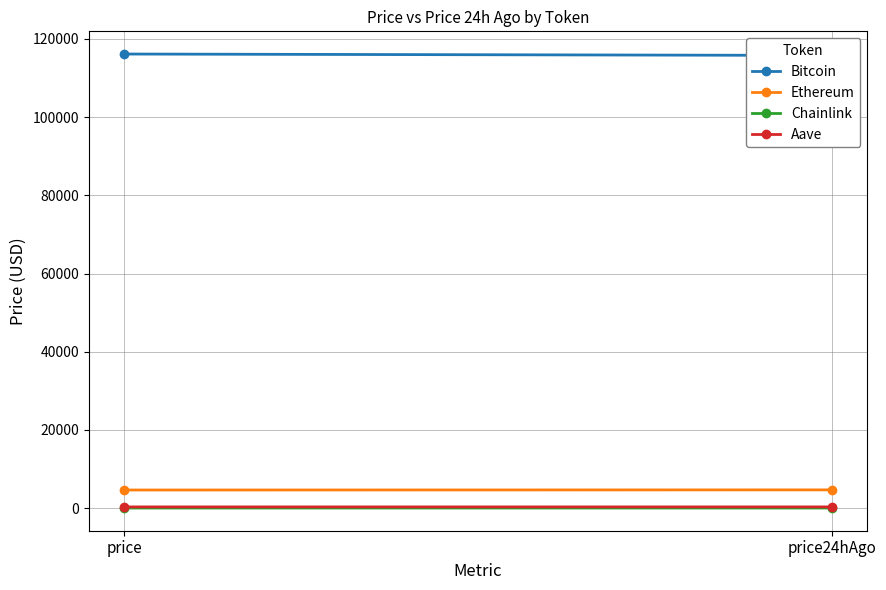

Reading left to right, list all the values displayed in this chart.

Bitcoin: price=116152.0	price24hAgo=115794.0
Ethereum: price=4631.5	price24hAgo=4665.6
Chainlink: price=24.1	price24hAgo=24.7
Aave: price=305.9	price24hAgo=311.2